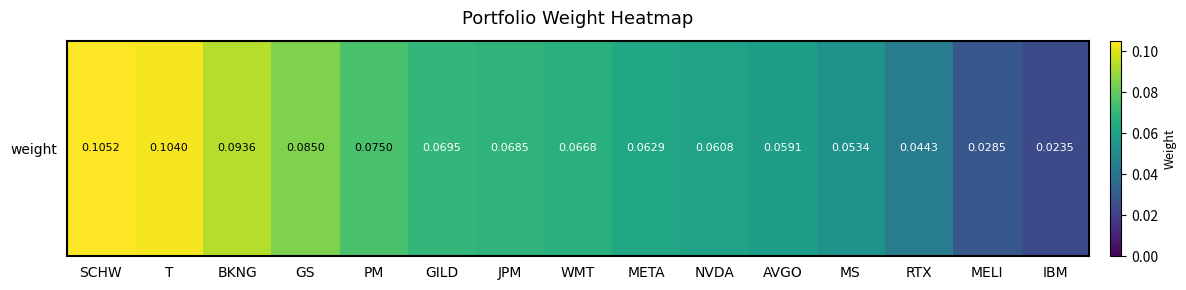

The value at JPM is 0.1. True or false?

False